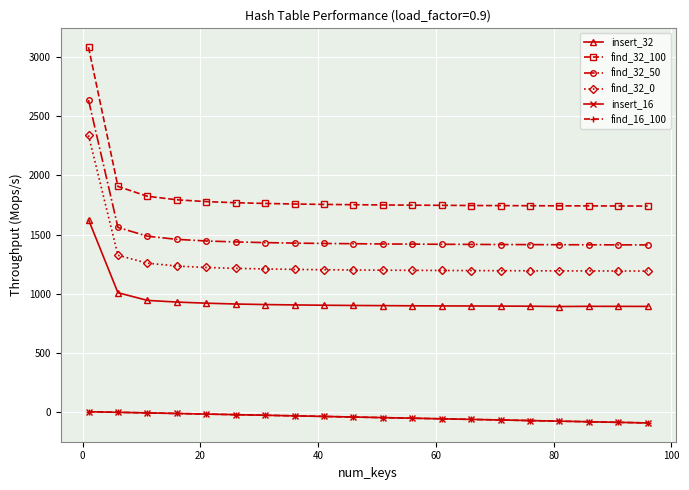

What is the average value of the find_32_0 series?

1267.0